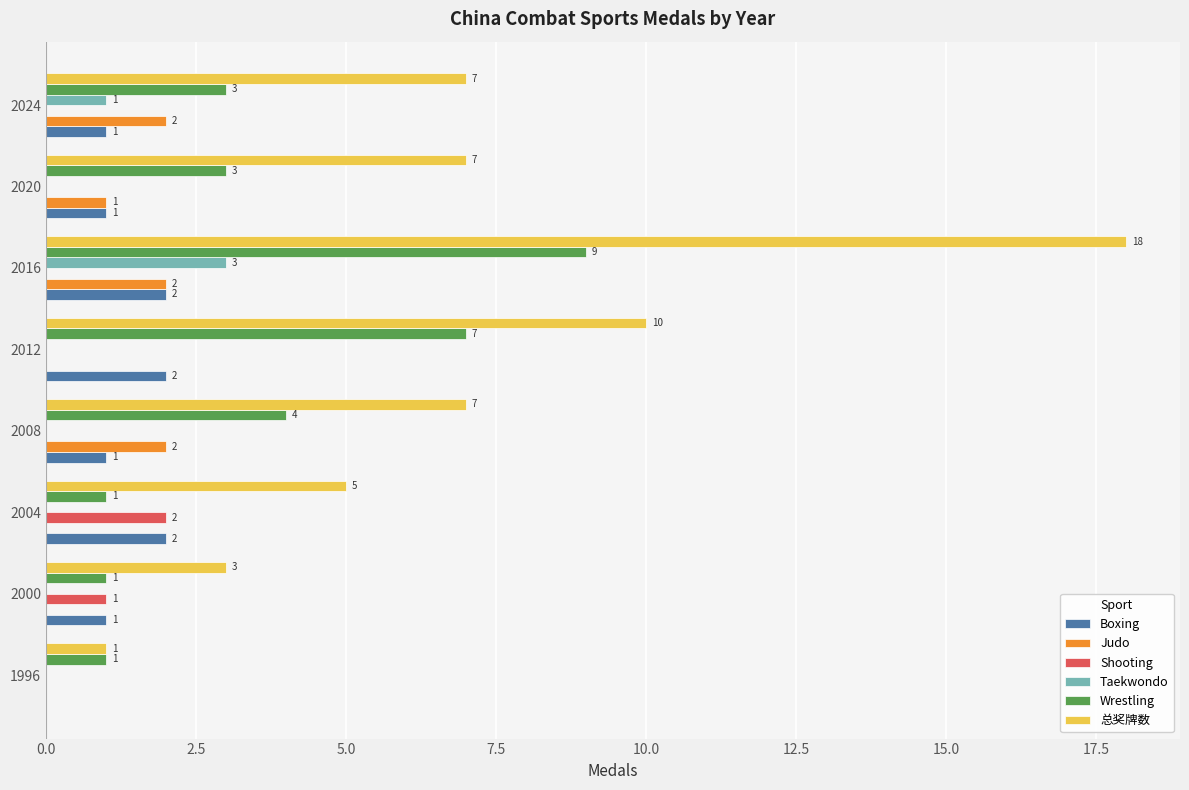

How many distinct data groups are displayed?

6